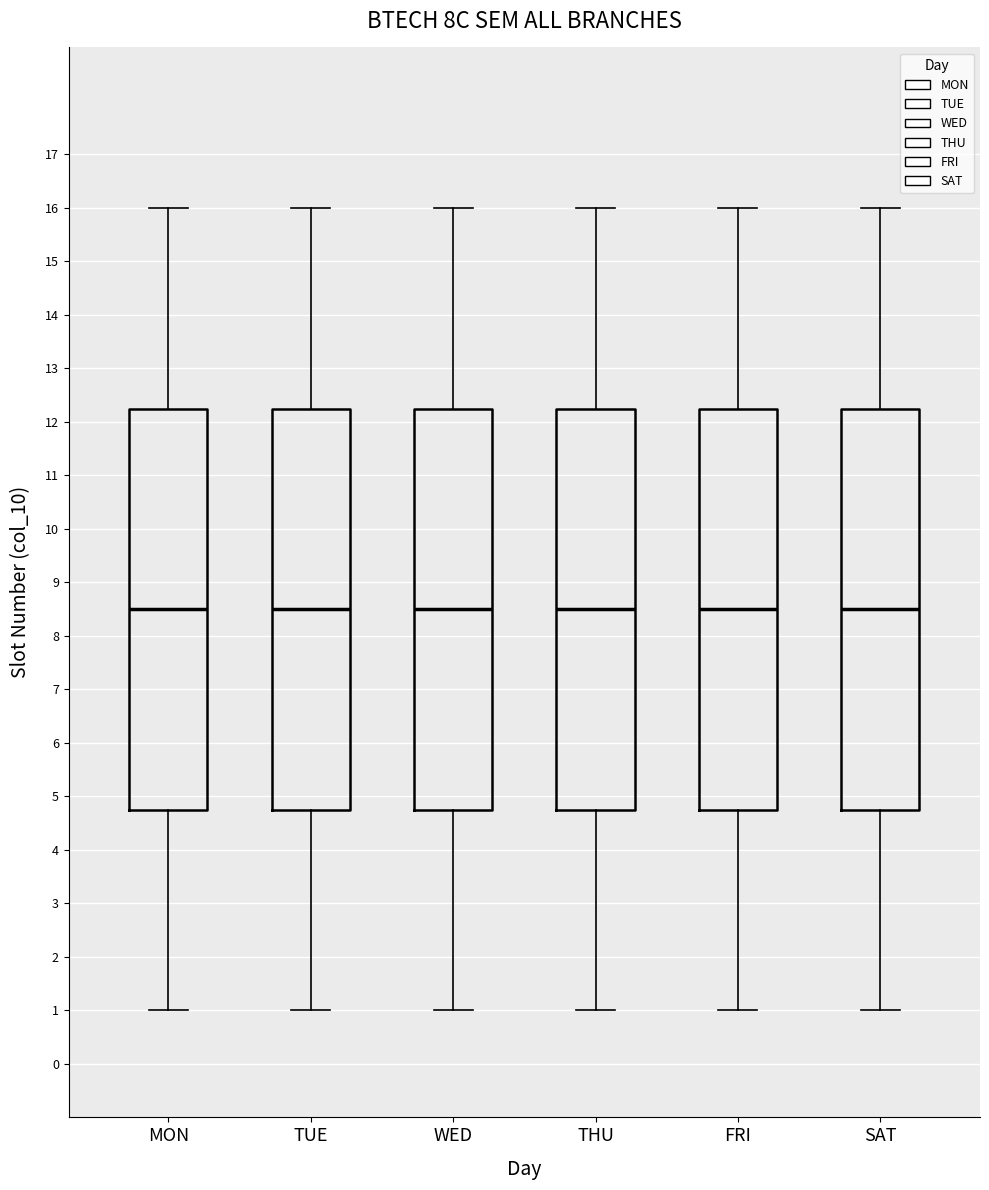

Reading left to right, read every box against the y-axis: the position of its median line, the range the box covers, and the ends of its whiskers. The values are not printed on the chart, so give them approximately, as read against the axis.

MON: median 8.5, box 4.8 to 12.3, whiskers 1.0 to 16.0
TUE: median 8.5, box 4.8 to 12.3, whiskers 1.0 to 16.0
WED: median 8.5, box 4.8 to 12.3, whiskers 1.0 to 16.0
THU: median 8.5, box 4.8 to 12.3, whiskers 1.0 to 16.0
FRI: median 8.5, box 4.8 to 12.3, whiskers 1.0 to 16.0
SAT: median 8.5, box 4.8 to 12.3, whiskers 1.0 to 16.0